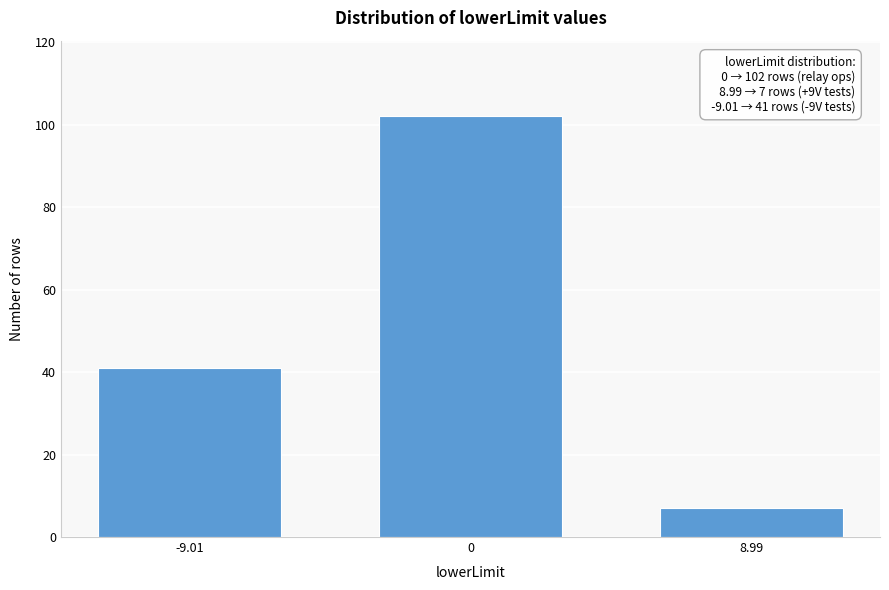

Reading right to left, extract all data points from this chart.

7	102	41